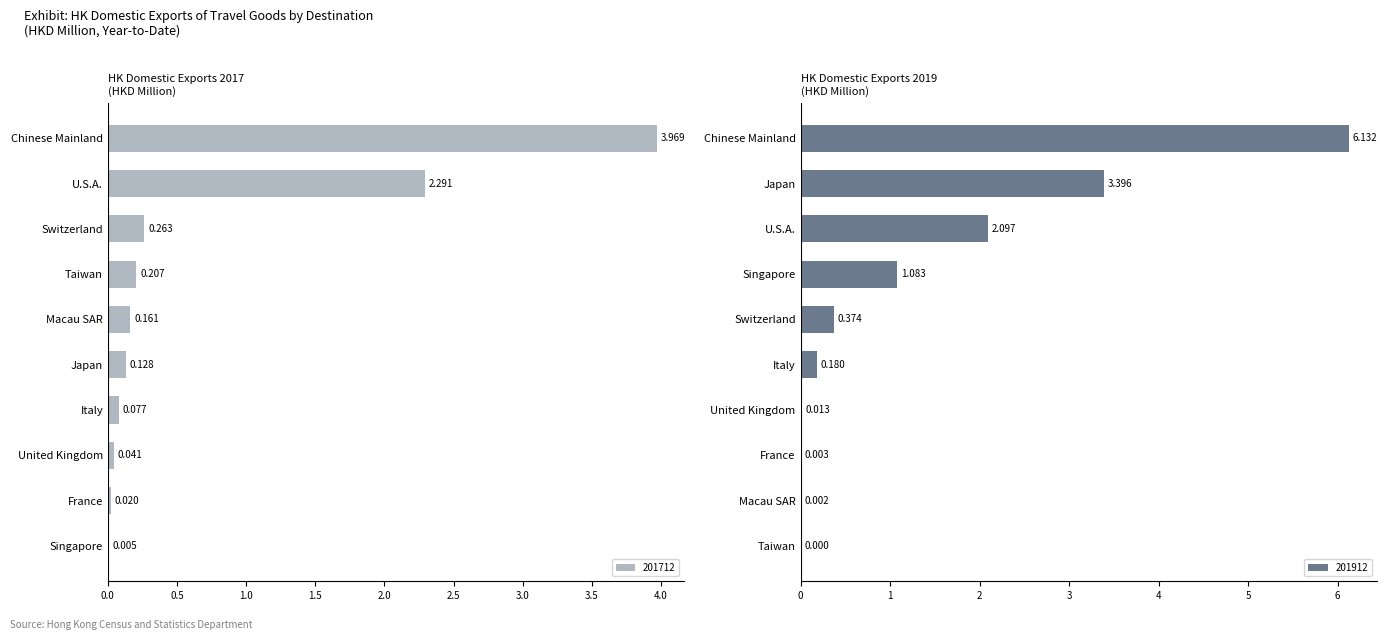

Which series has the widest spread of values?

201912